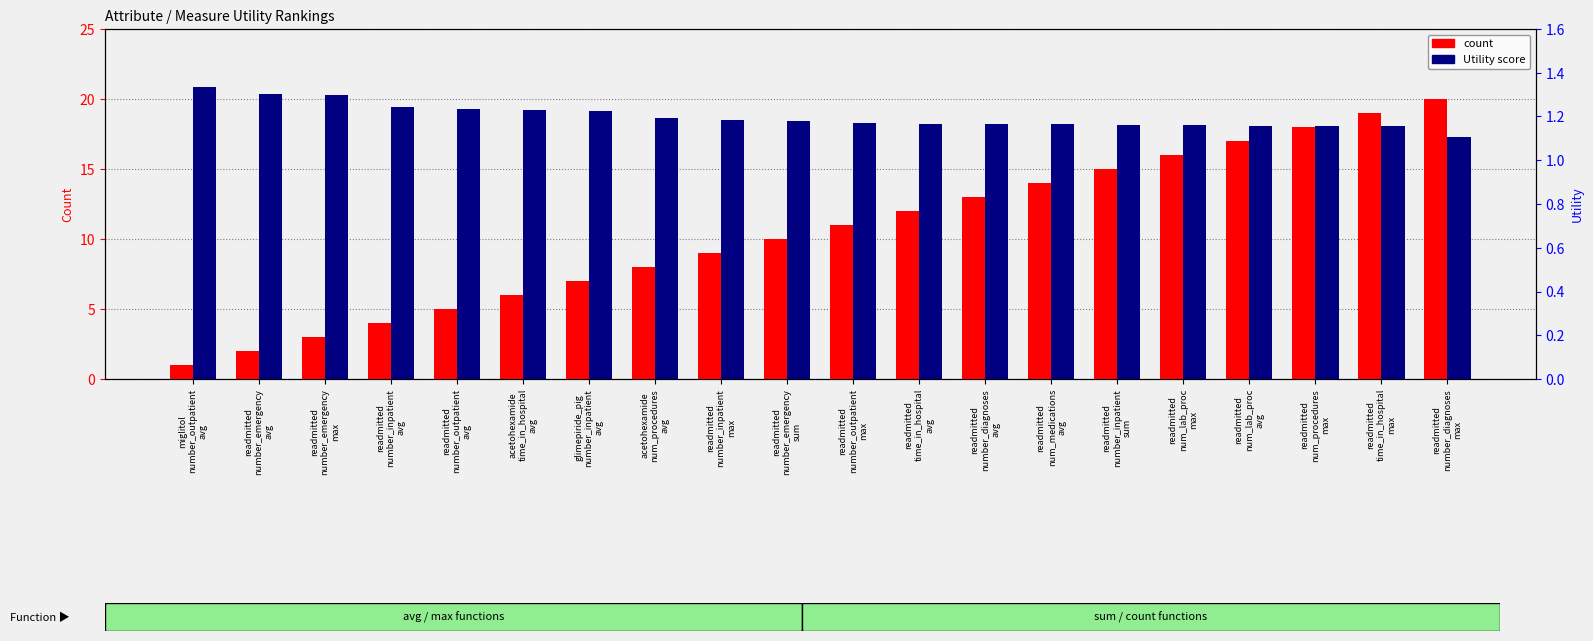

The value of count at readmitted
time_in_hospital
max is 19.0. True or false?

True